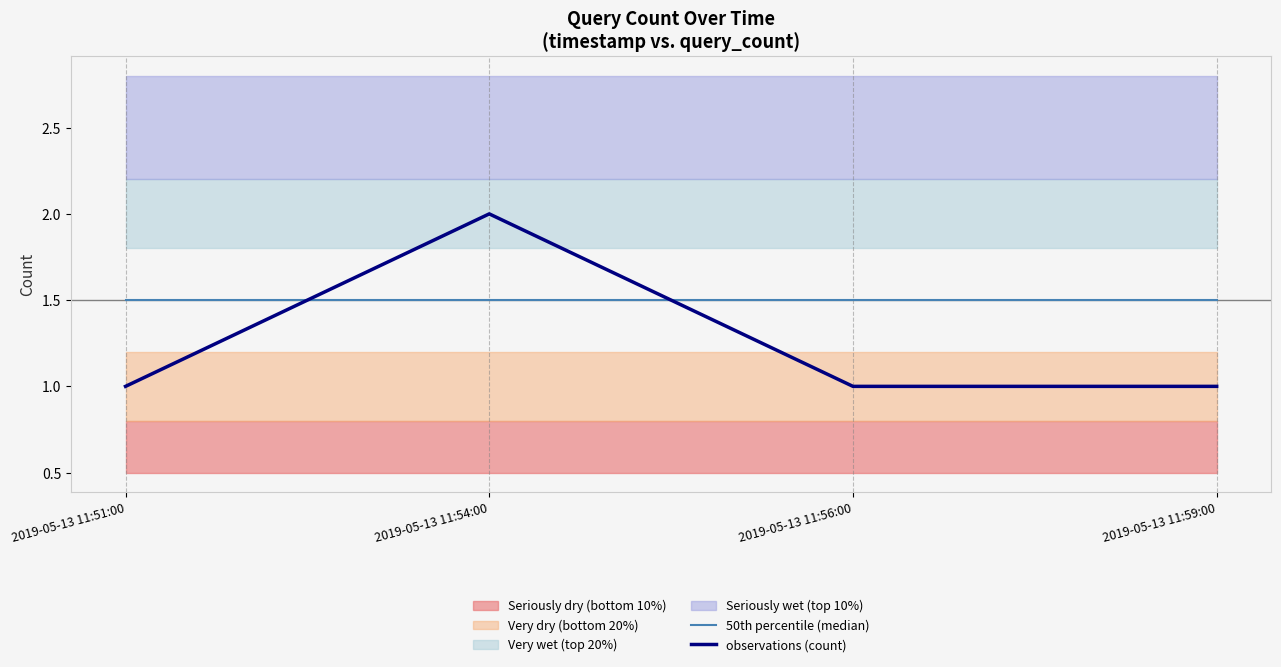

The observations (count) series shows 0.8 at 2019-05-13 11:54:00. True or false?

False